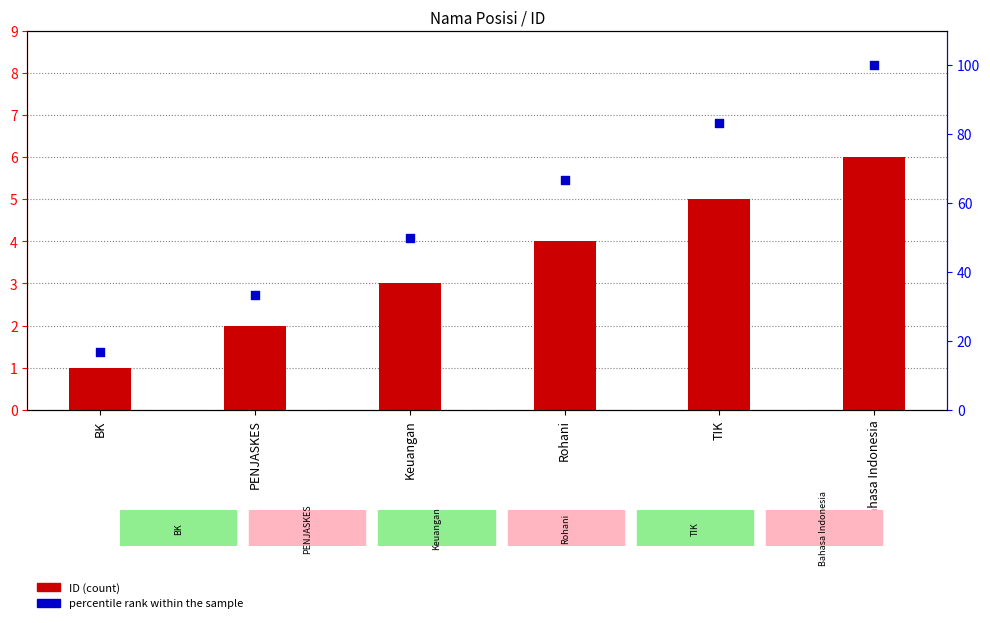

At how many categories does at least one series exceed 74?

2